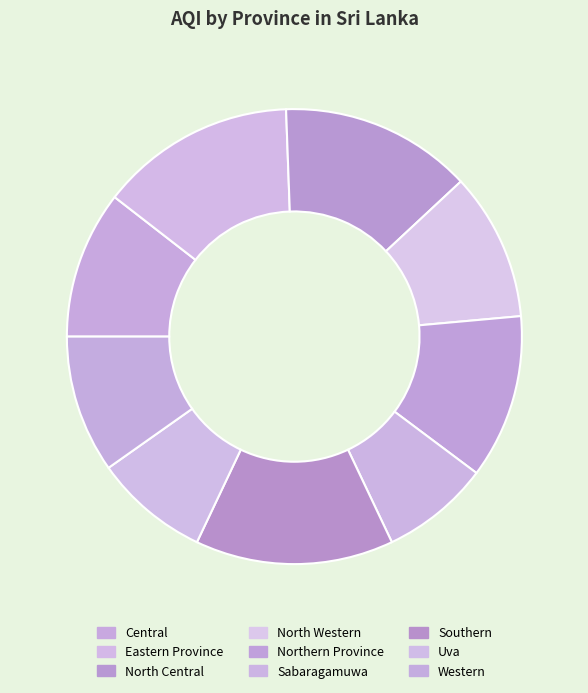

To the nearest percent, what portion does Southern represent?

14%